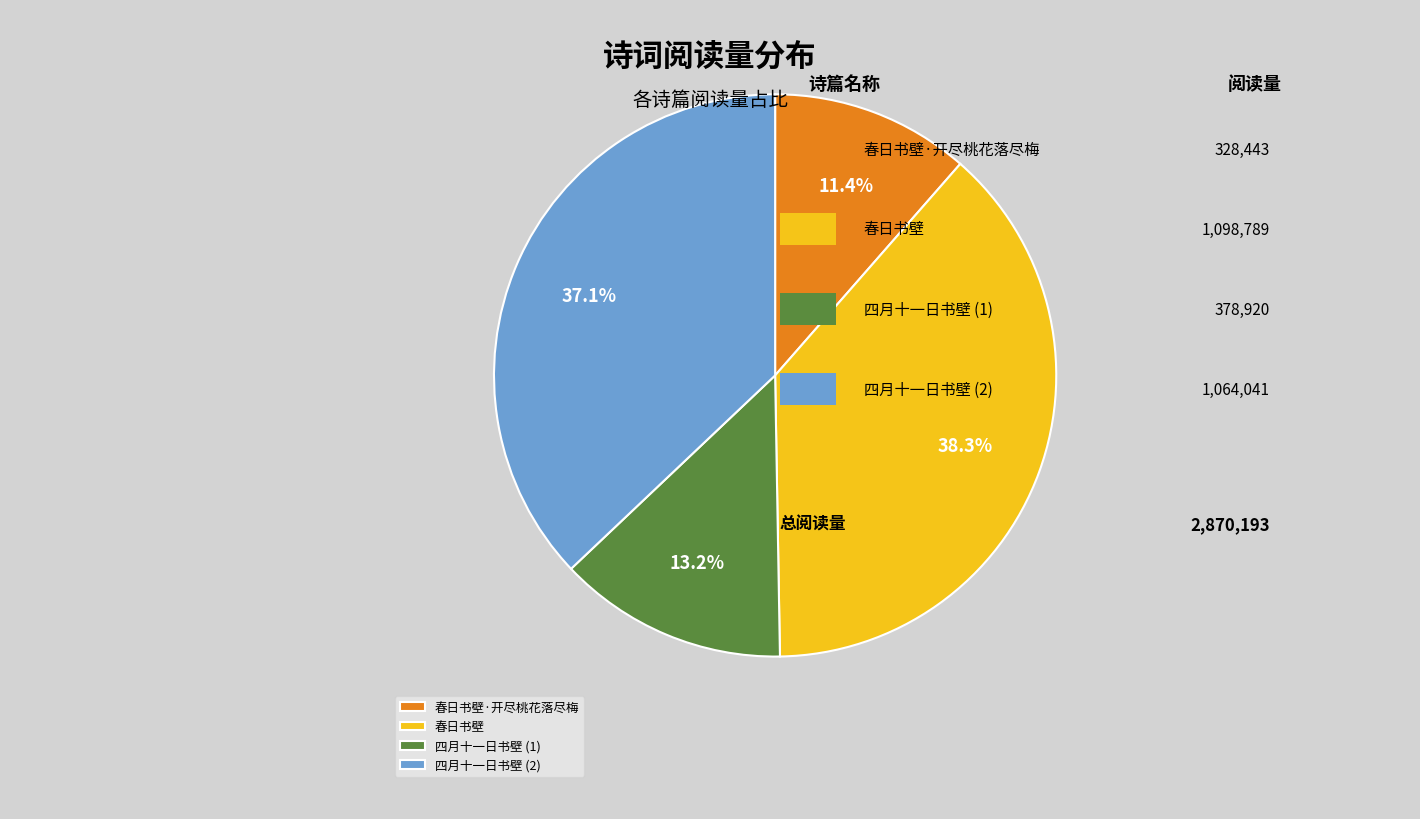

To the nearest percent, what is the difference between the largest and smallest slice percentages?

27%